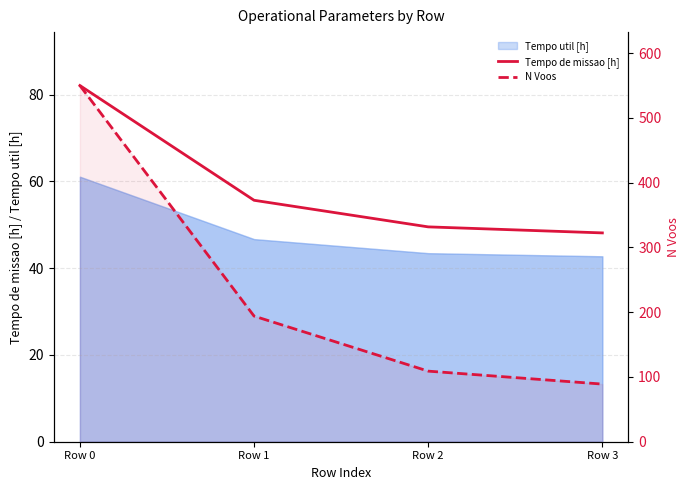

Rank the categories by Tempo de missao [h] value from highest to lowest.

Row 0, Row 1, Row 2, Row 3